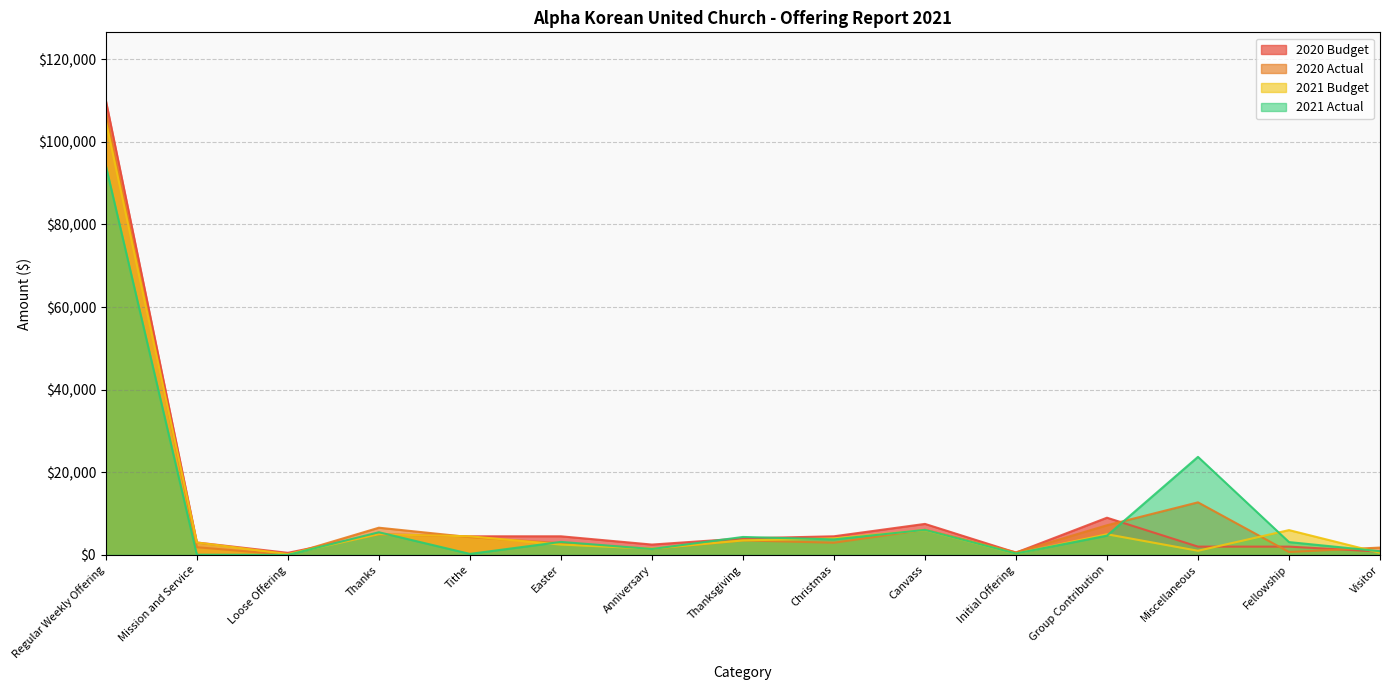

At which category does 2020 Actual reach its first local peak?

Thanks